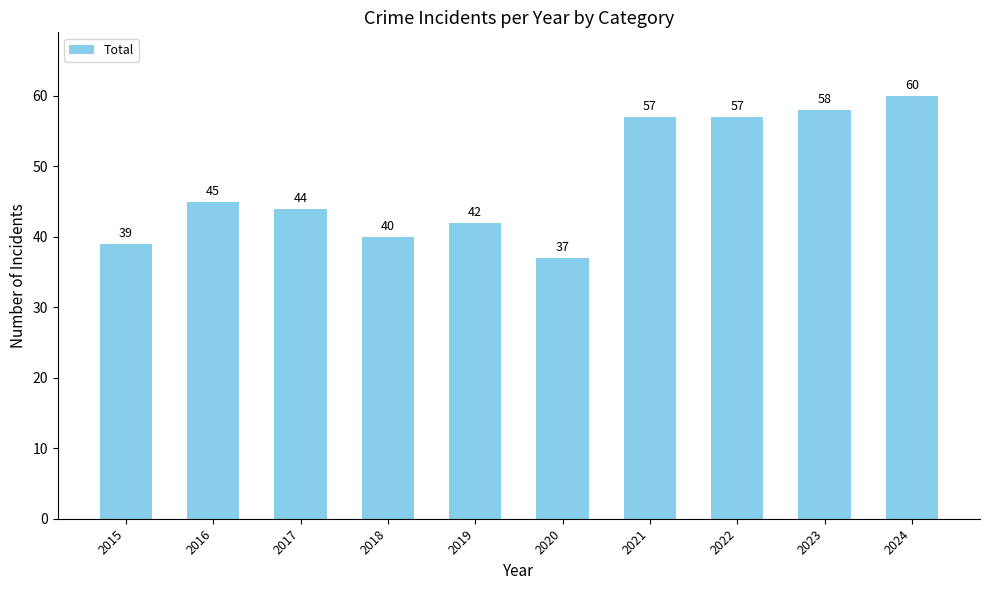

Are the bars grouped side by side (vs. stacked)?

No